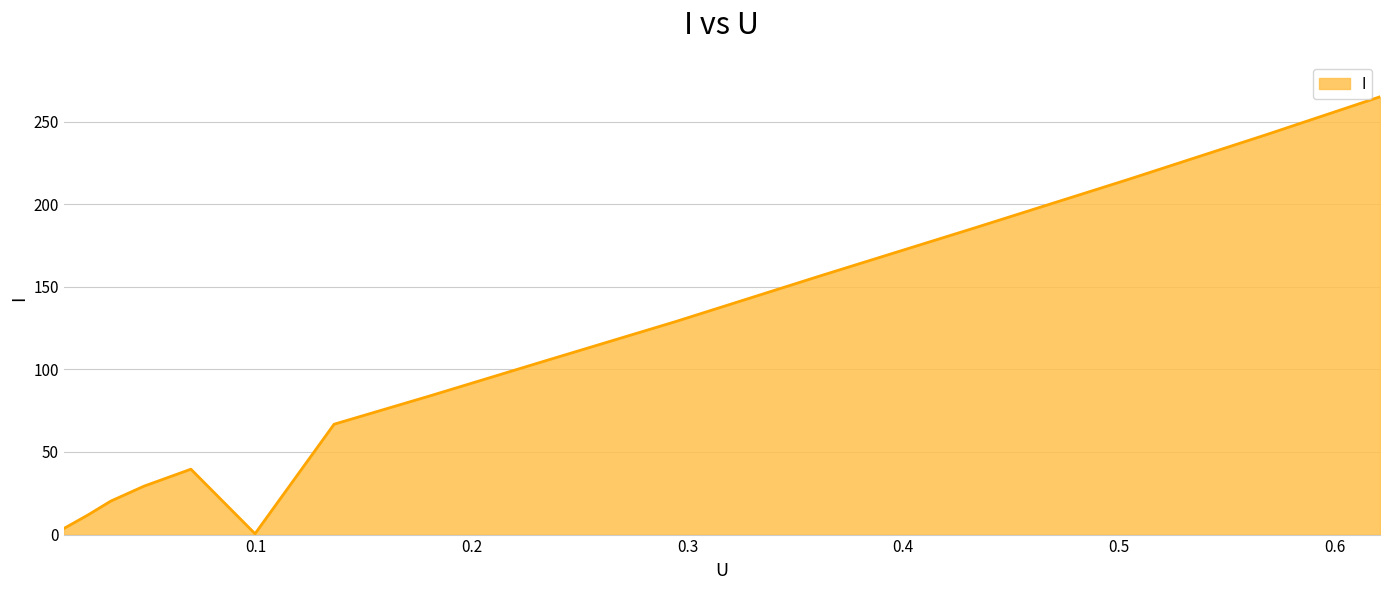

How many points are higher than both their immediate neighbors (excluding endpoints)?

1